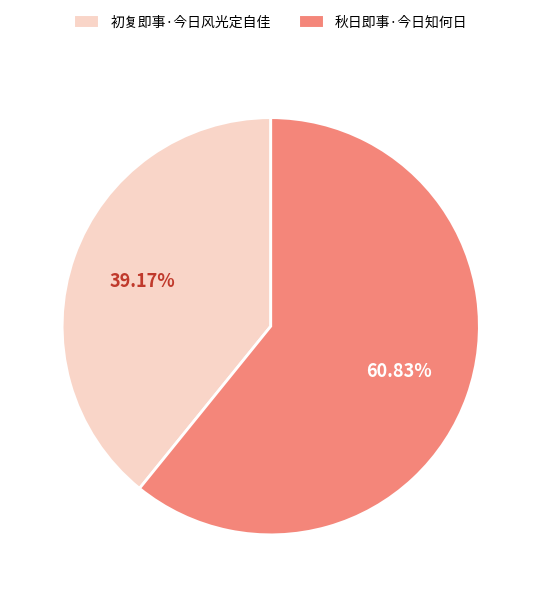

What percentage is the 初复即事·今日风光定自佳 slice, to the nearest percent?

39%